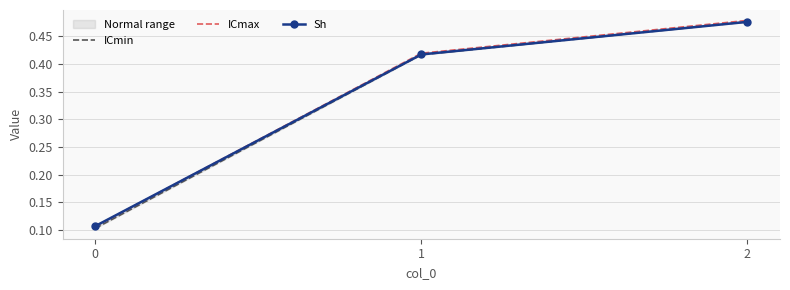

True or false: ICmax has a value of 0.4 at 1.

True